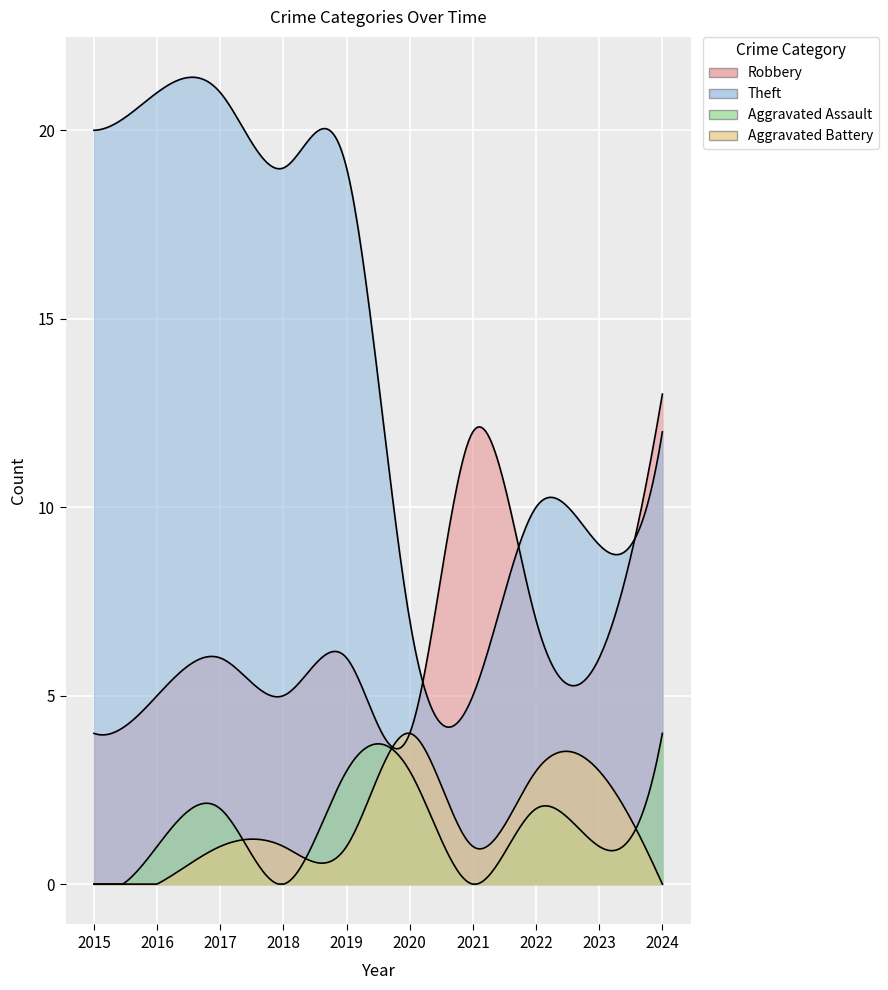

Reading left to right, extract all data points from this chart.

Robbery: 2015=4	2016=5	2017=6	2018=5	2019=6	2020=4	2021=12	2022=7	2023=6	2024=13
Theft: 2015=20	2016=21	2017=21	2018=19	2019=19	2020=7	2021=5	2022=10	2023=9	2024=12
Aggravated Assault: 2015=0	2016=1	2017=2	2018=0	2019=3	2020=3	2021=0	2022=2	2023=1	2024=4
Aggravated Battery: 2015=0	2016=0	2017=1	2018=1	2019=1	2020=4	2021=1	2022=3	2023=3	2024=0
Total: 2015=24	2016=27	2017=30	2018=25	2019=29	2020=18	2021=18	2022=23	2023=19	2024=30